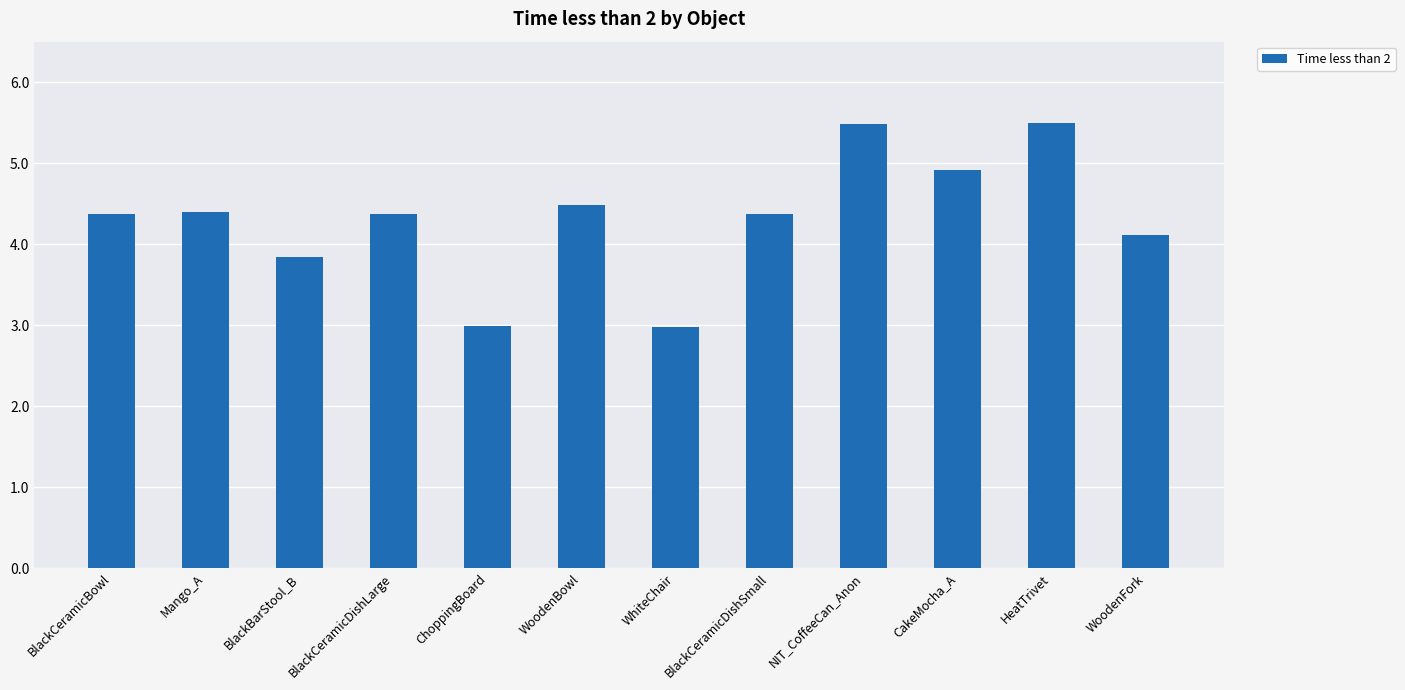

Where does the data first go above 4?

BlackCeramicBowl